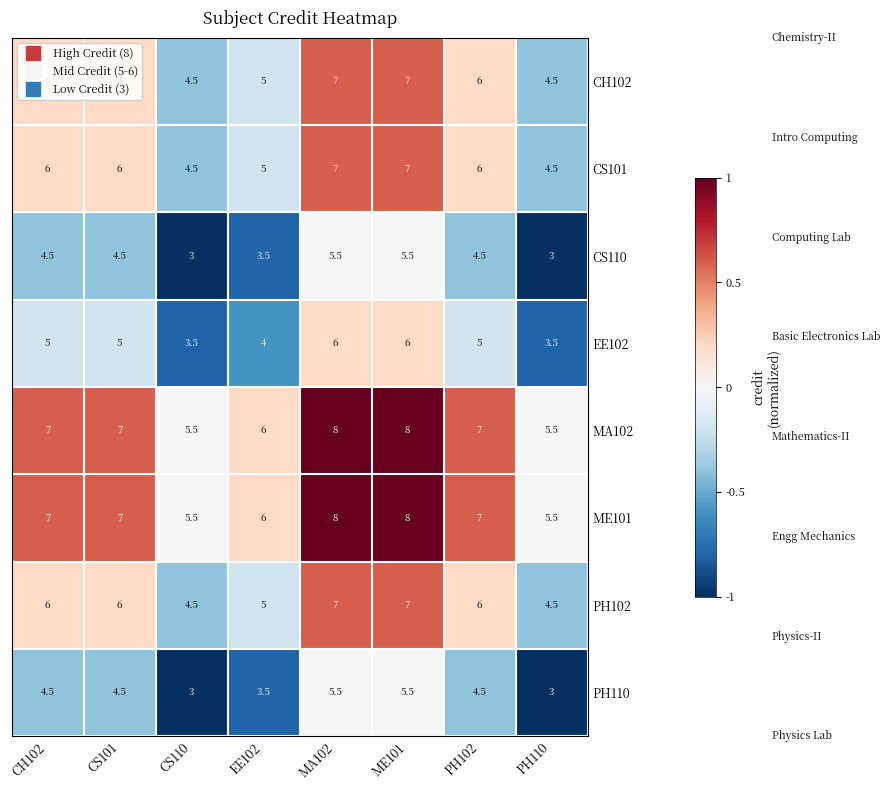

What is the minimum value shown in the chart?

3.0